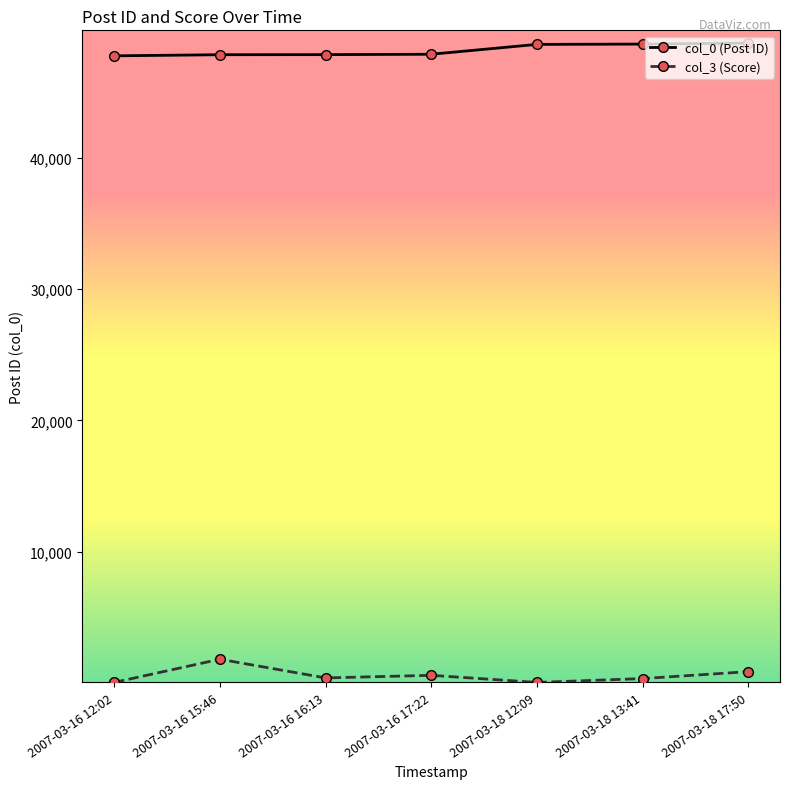

Which series has the largest total across all categories?

col_0 (Post ID)